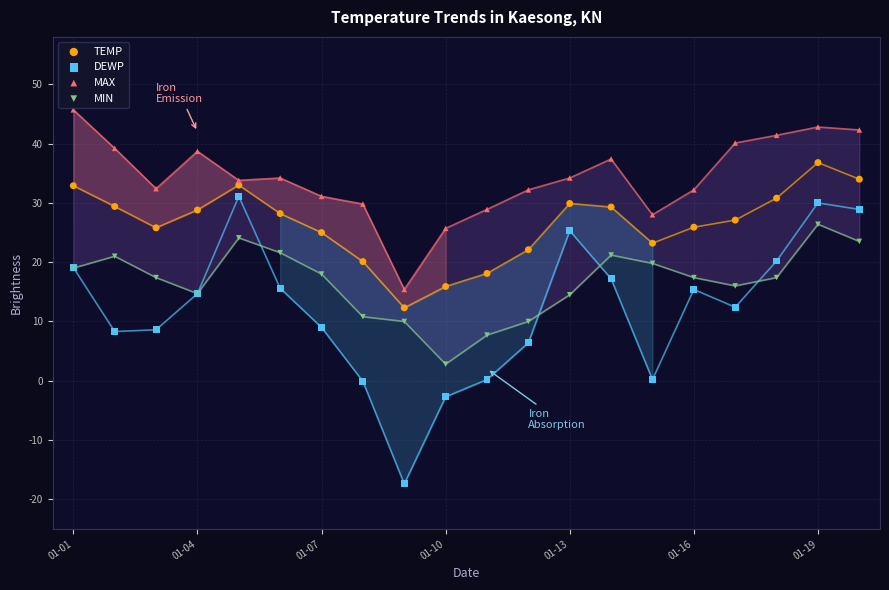

Which series reaches the maximum Y coordinate?

MAX